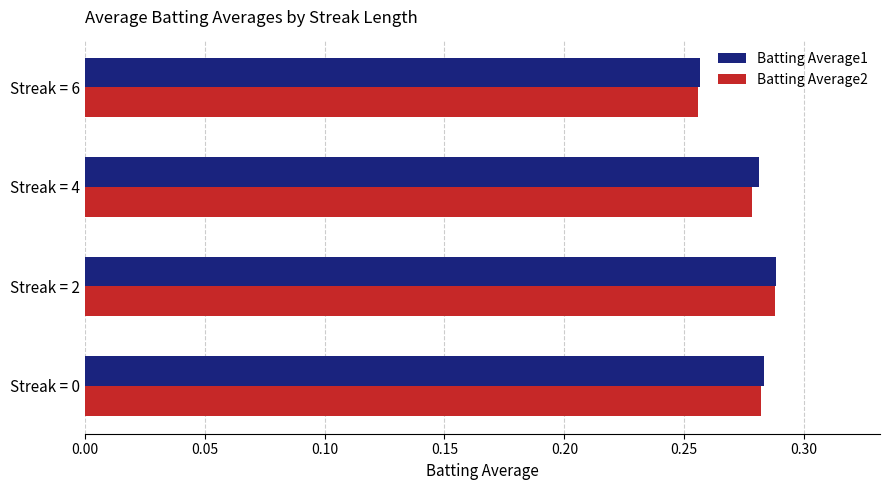

At which label is Batting Average2 closest to 0?

Streak = 6